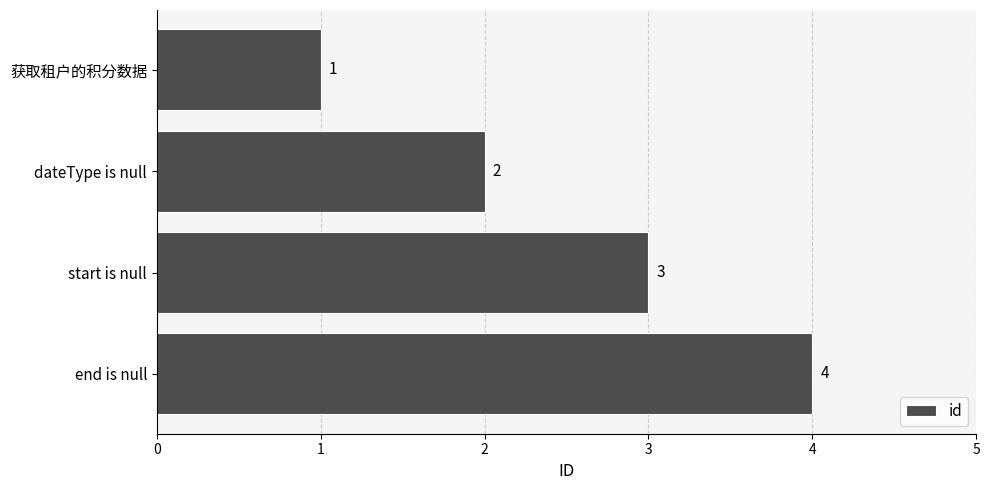

Approximately how many times larger is the value at end is null compared to 获取租户的积分数据?

4.0